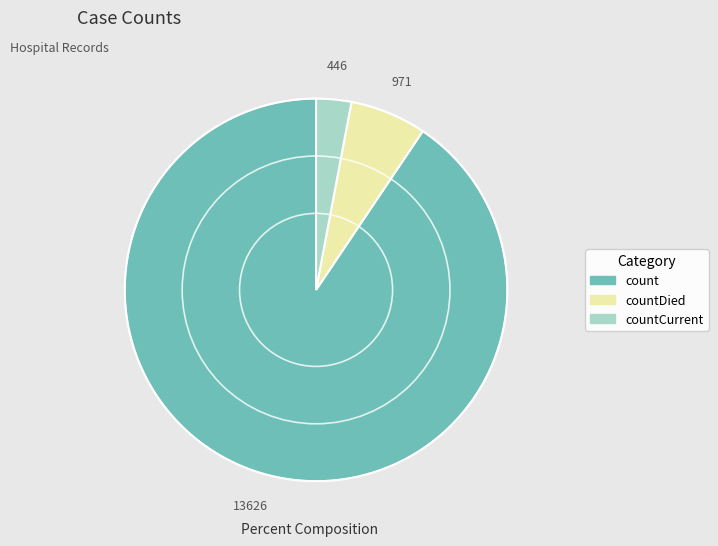

Rank the categories by value from lowest to highest.

countCurrent, countDied, count